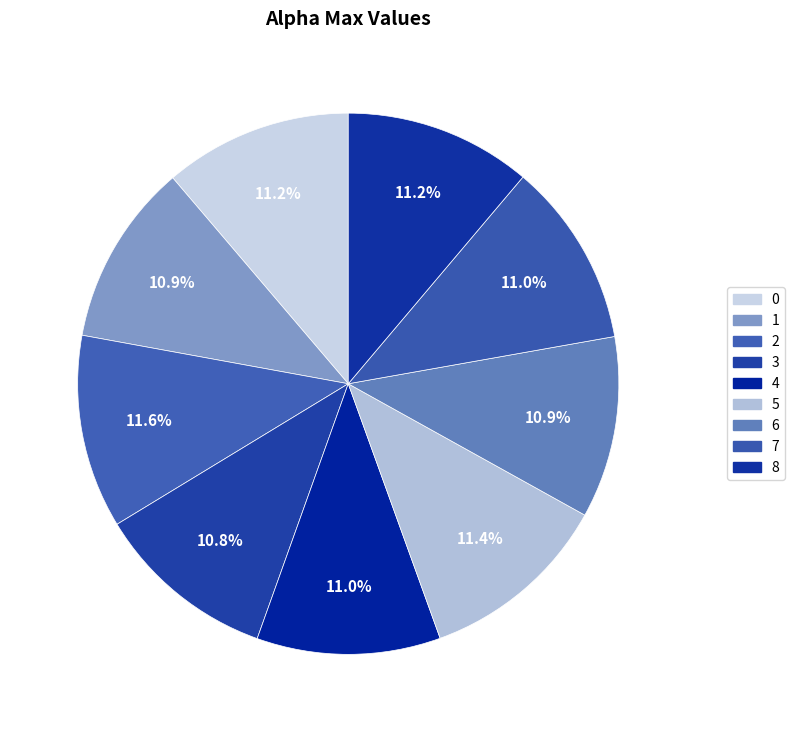

Combined, what portion of the pie is 8 and 6?

22.0%